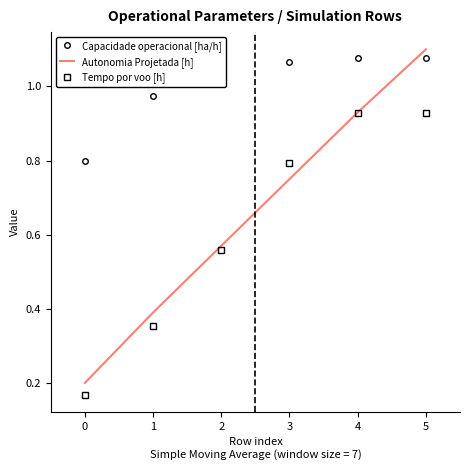

Which series has the largest range (max minus min)?

Autonomia Projetada [h]